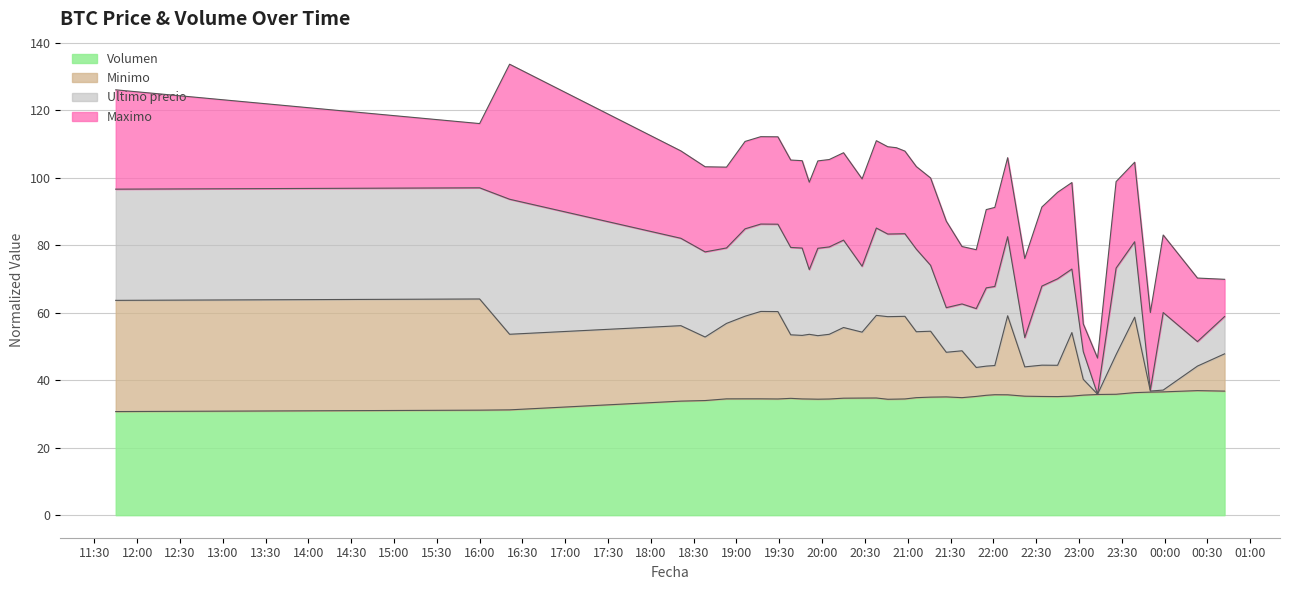

Is the value of Volumen at 2021-04-05 19:29 greater than the value of Minimo at 2021-04-05 21:06?

No